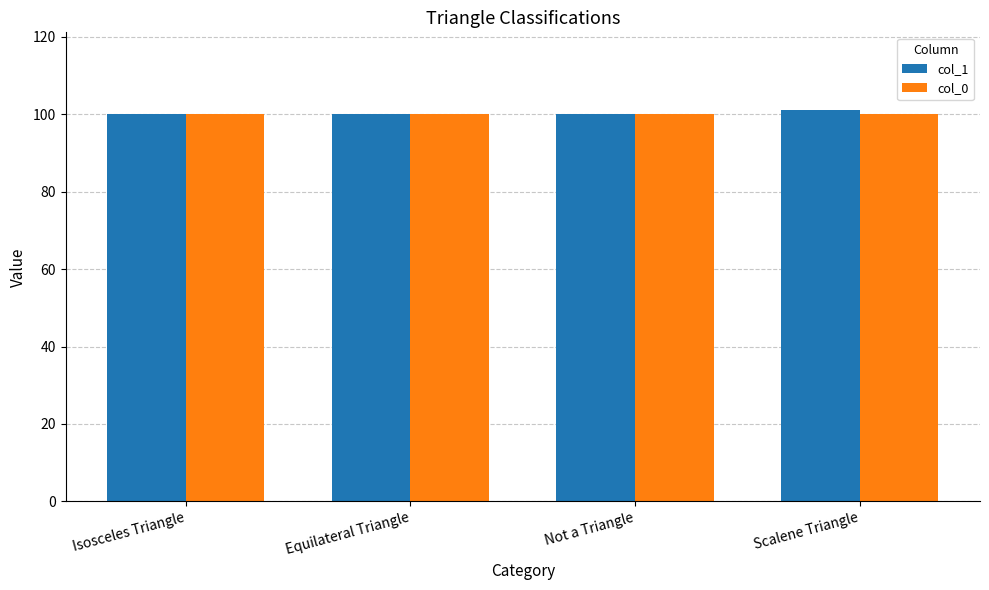

The col_1 series shows 100 at Equilateral Triangle. True or false?

True